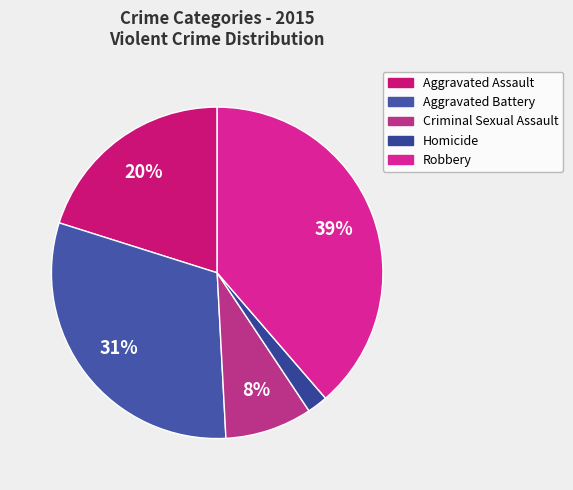

To the nearest percent, what is the difference between the largest and smallest slice percentages?

37%